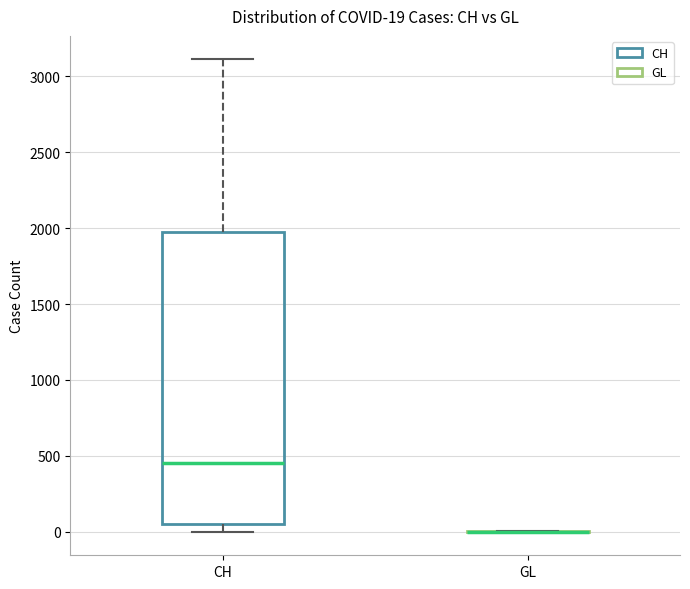

Comparing the boxes themselves (not the whiskers), which one is the tallest?

CH